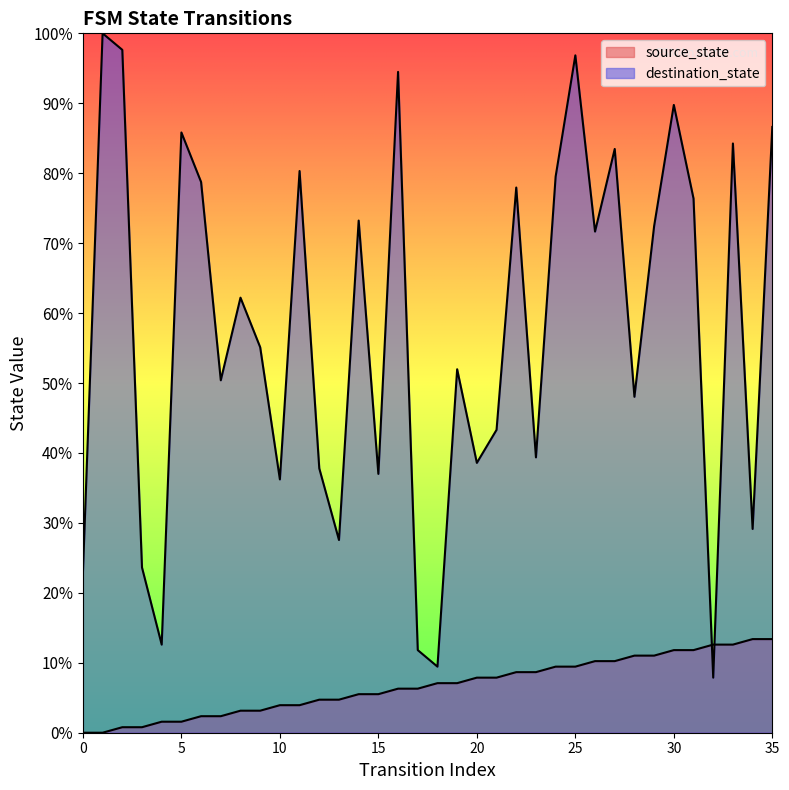

Reading left to right, extract all data points from this chart.

source_state: 0=0.0	1=0.0	2=0.8	3=0.8	4=1.6	5=1.6	6=2.4	7=2.4	8=3.1	9=3.1	10=3.9	11=3.9	12=4.7	13=4.7	14=5.5	15=5.5	16=6.3	17=6.3	18=7.1	19=7.1	20=7.9	21=7.9	22=8.7	23=8.7	24=9.4	25=9.4	26=10.2	27=10.2	28=11.0	29=11.0	30=11.8	31=11.8	32=12.6	33=12.6	34=13.4	35=13.4
destination_state: 0=22.8	1=100.0	2=97.6	3=23.6	4=12.6	5=85.8	6=78.7	7=50.4	8=62.2	9=55.1	10=36.2	11=80.3	12=37.8	13=27.6	14=73.2	15=37.0	16=94.5	17=11.8	18=9.4	19=52.0	20=38.6	21=43.3	22=78.0	23=39.4	24=79.5	25=96.9	26=71.7	27=83.5	28=48.0	29=72.4	30=89.8	31=76.4	32=7.9	33=84.3	34=29.1	35=86.6